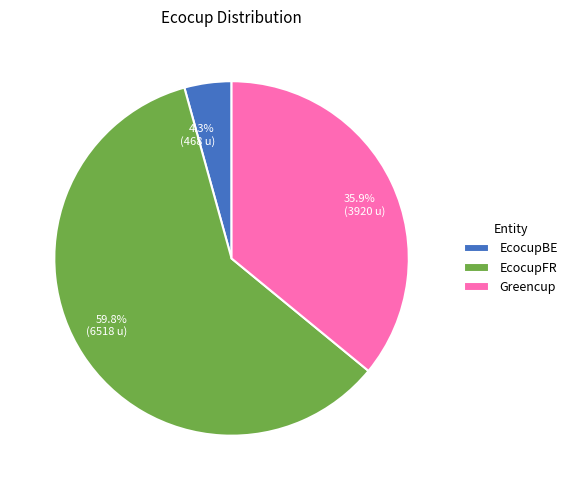

Combined, what portion of the pie is EcocupBE and Greencup?

40.2%